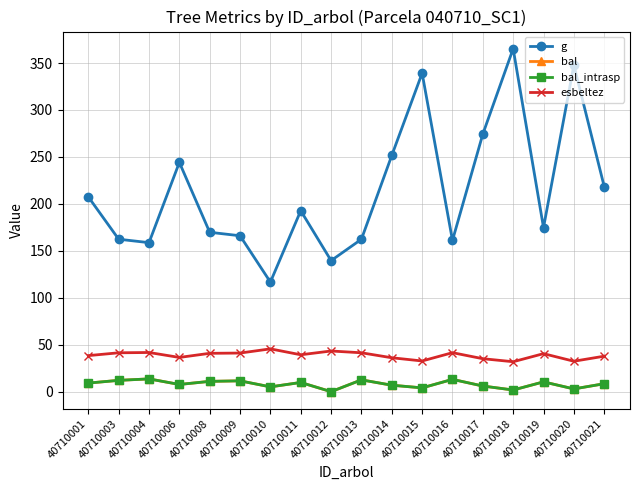

What is the value of the esbeltez point at the 13th from the left?

41.5